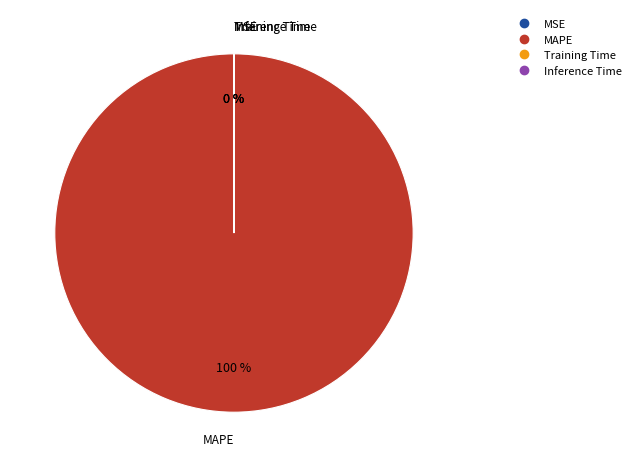

What is the largest slice in the pie chart?

MAPE